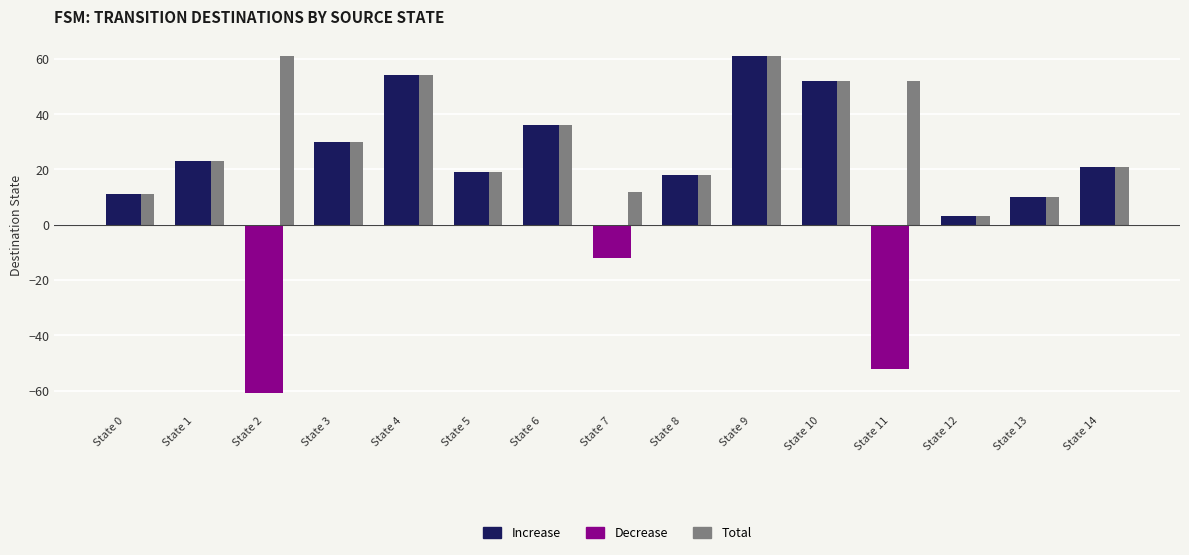

True or false: Increase has a value of 95 at State 4.

False